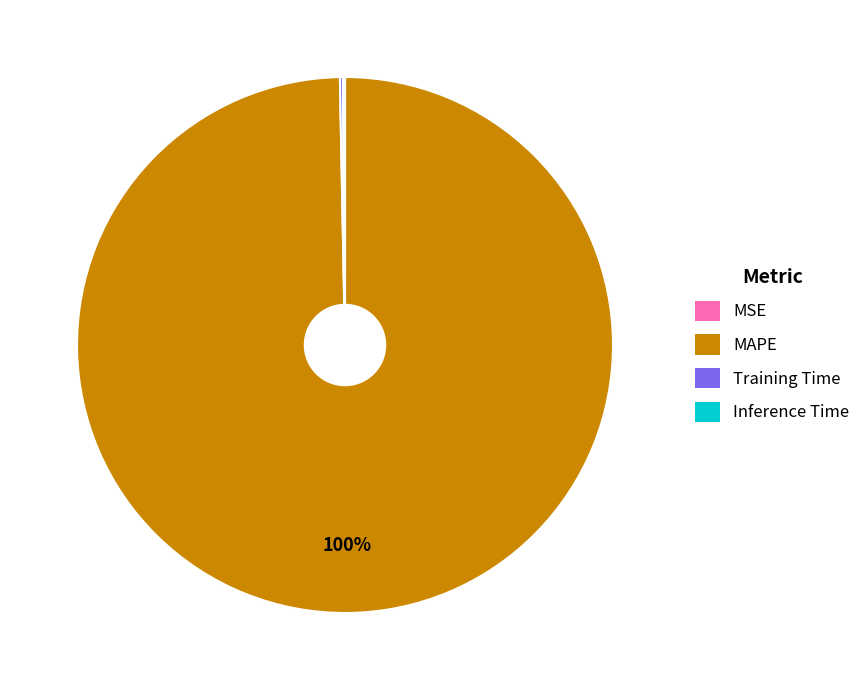

What is the largest slice in the pie chart?

MAPE